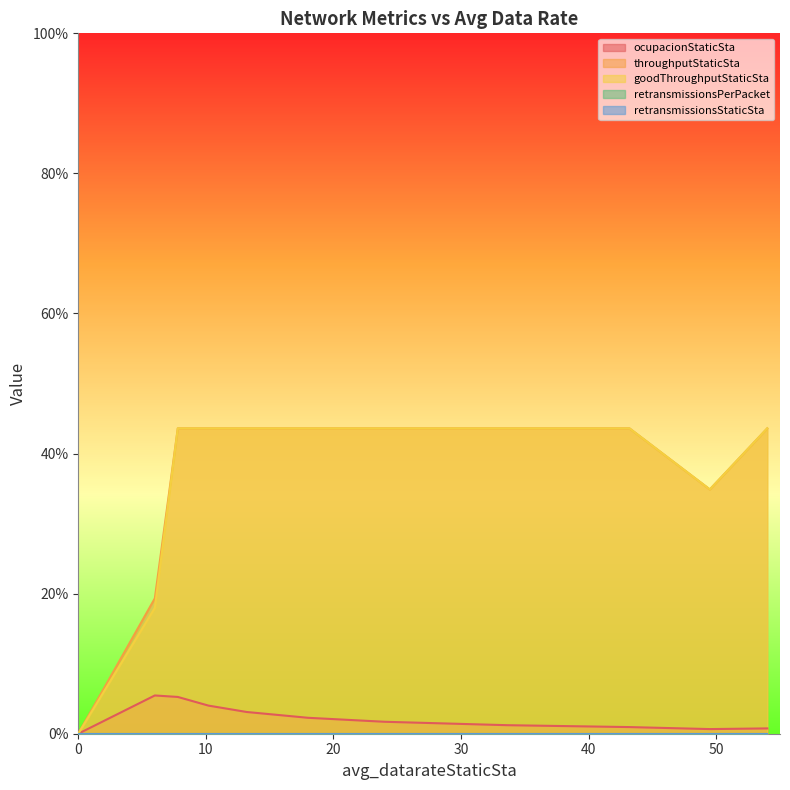

Rank the categories by ocupacionStaticSta value from lowest to highest.

0.0, 49.5, 54.0, 54.0, 54.0, 54.0, 54.0, 43.2, 33.6, 24.0, 18.0, 13.2, 10.2, 7.8, 6.0